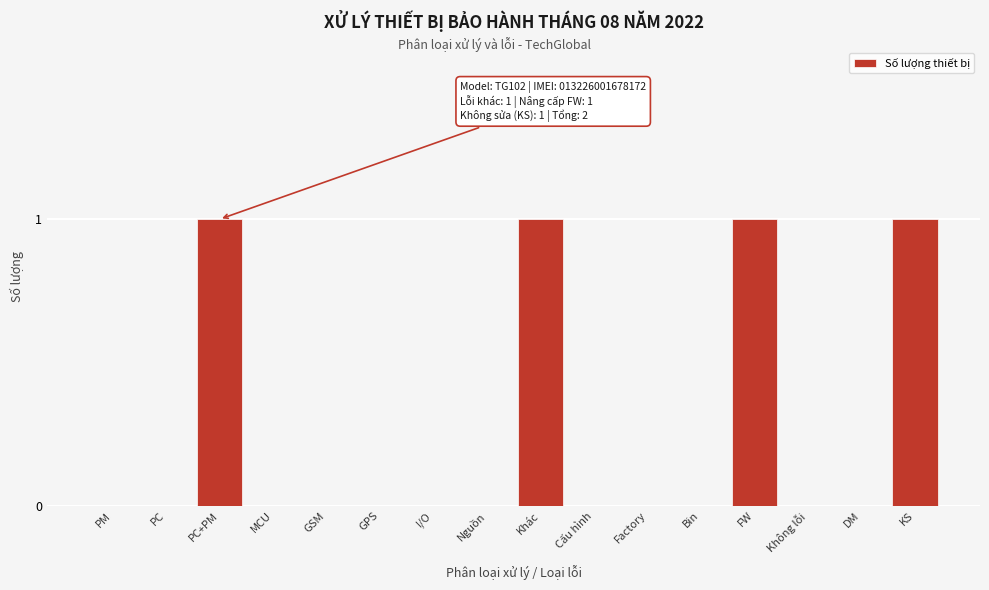

Reading left to right, list all the values displayed in this chart.

PM=0	PC=0	PC+PM=1	MCU=0	GSM=0	GPS=0	I/O=0	Nguồn=0	Khác=1	Cấu hình=0	Factory=0	Bin=0	FW=1	Không lỗi=0	DM=0	KS=1